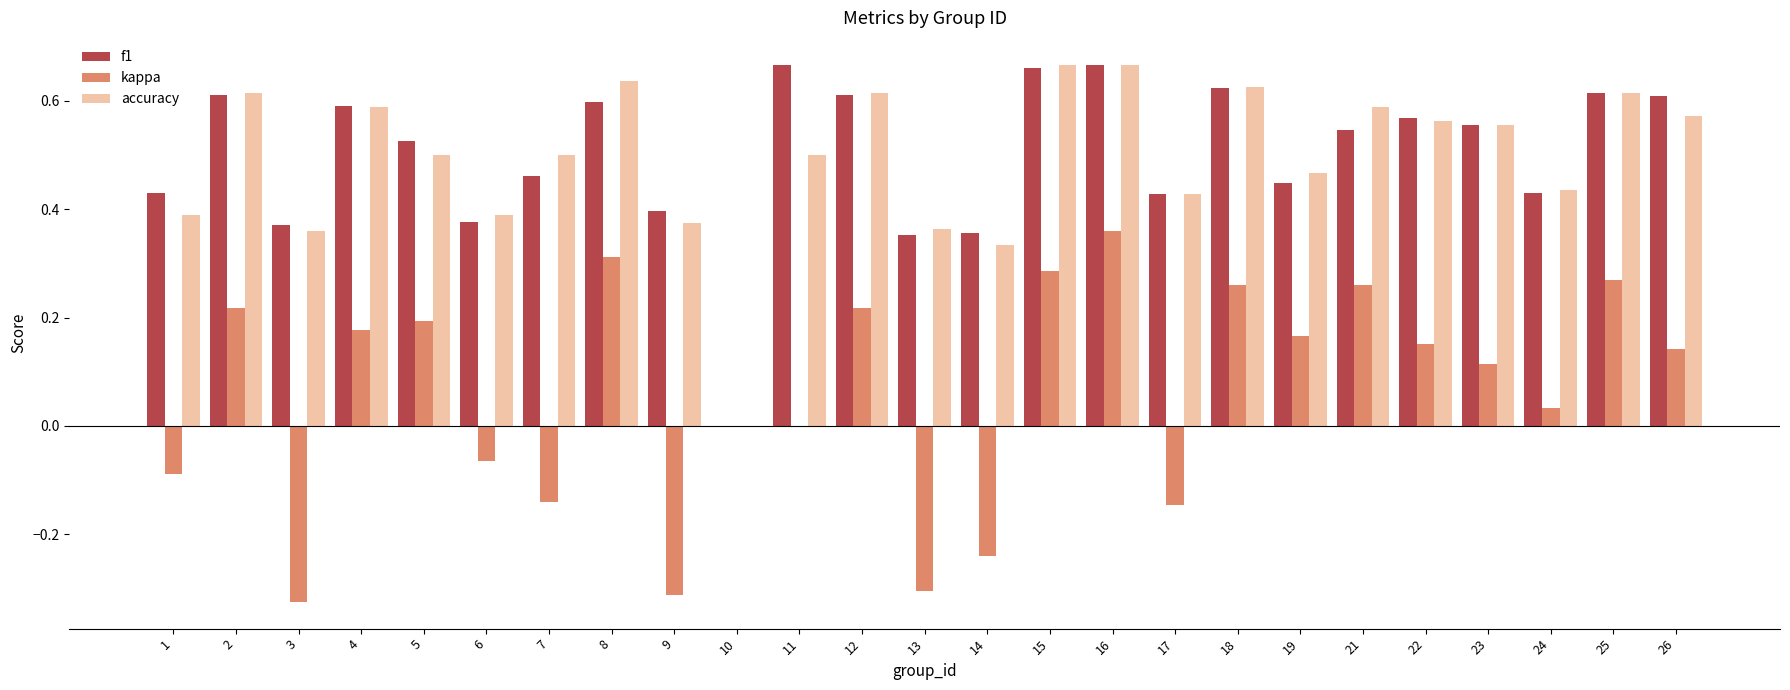

Is it true that accuracy equals 0.6 at 4?

True